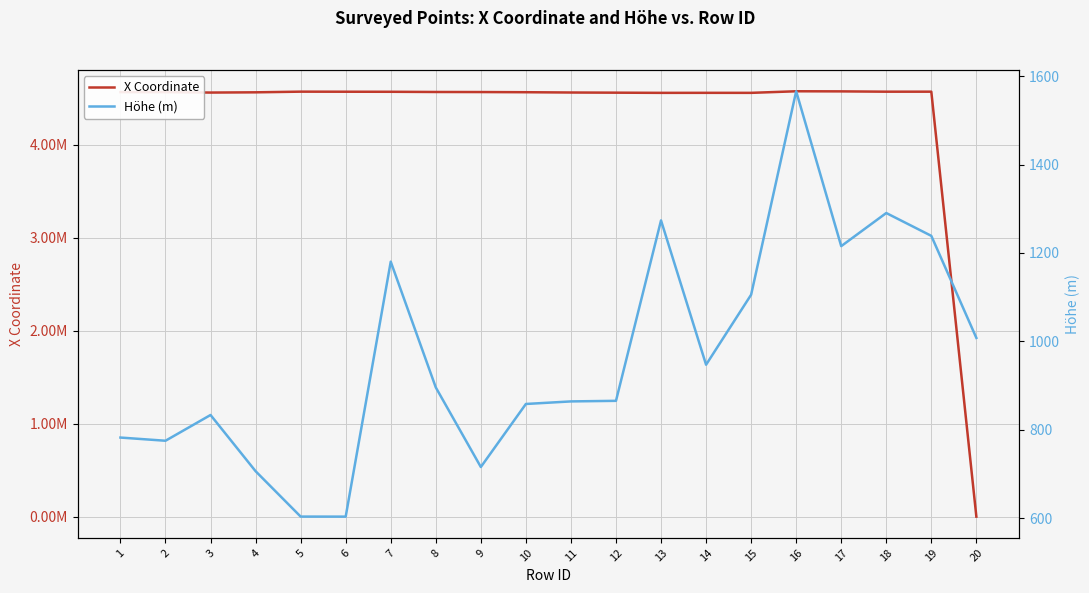

In Höhe (m), how many points are higher than both neighbors (excluding endpoints)?

5